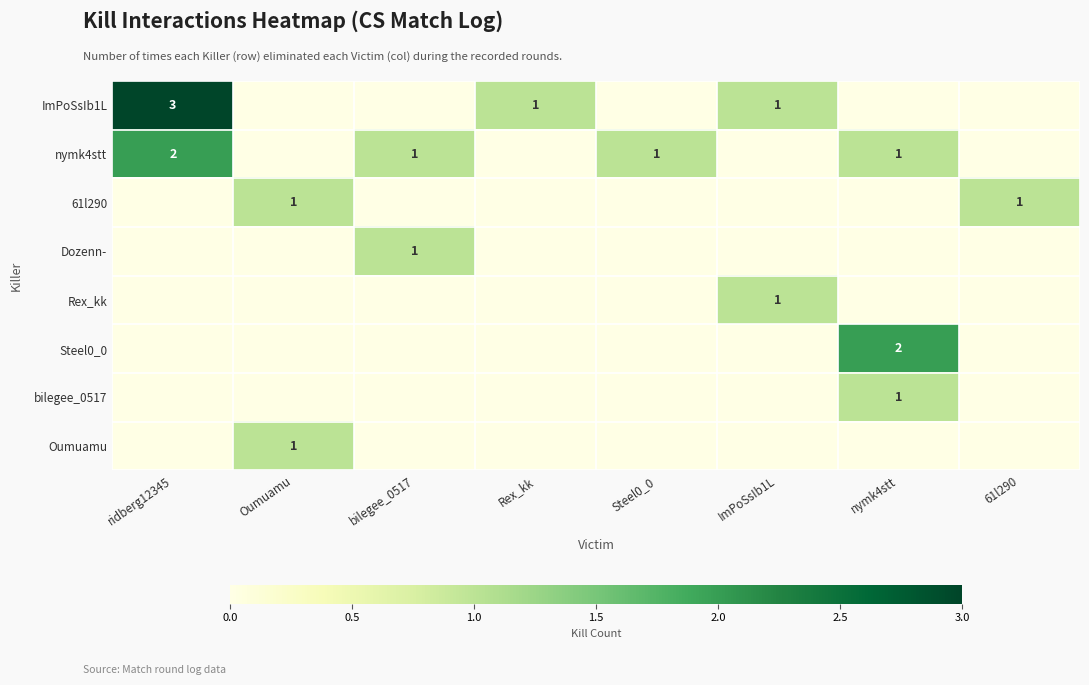

True or false: nymk4stt has a value of 1 at nymk4stt.

True